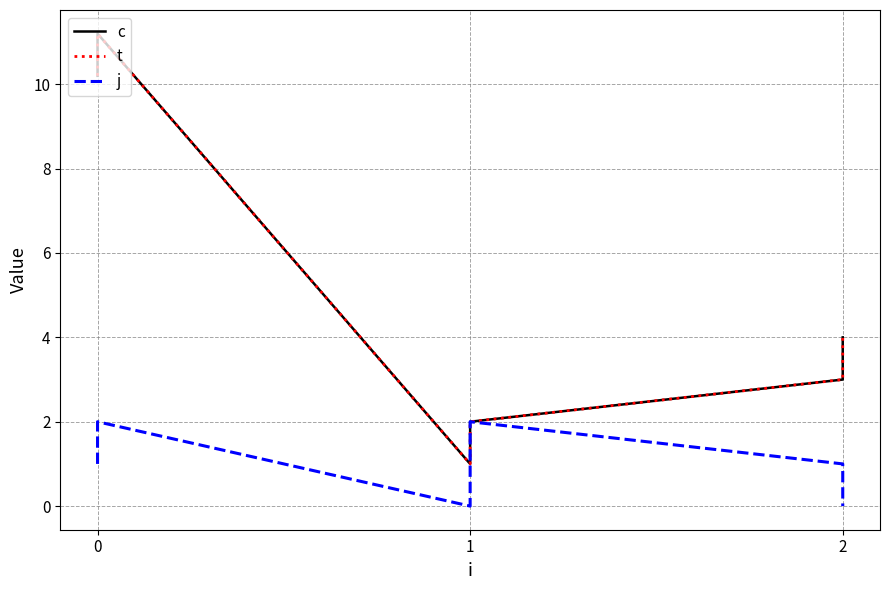

Which series has the largest total across all categories?

c